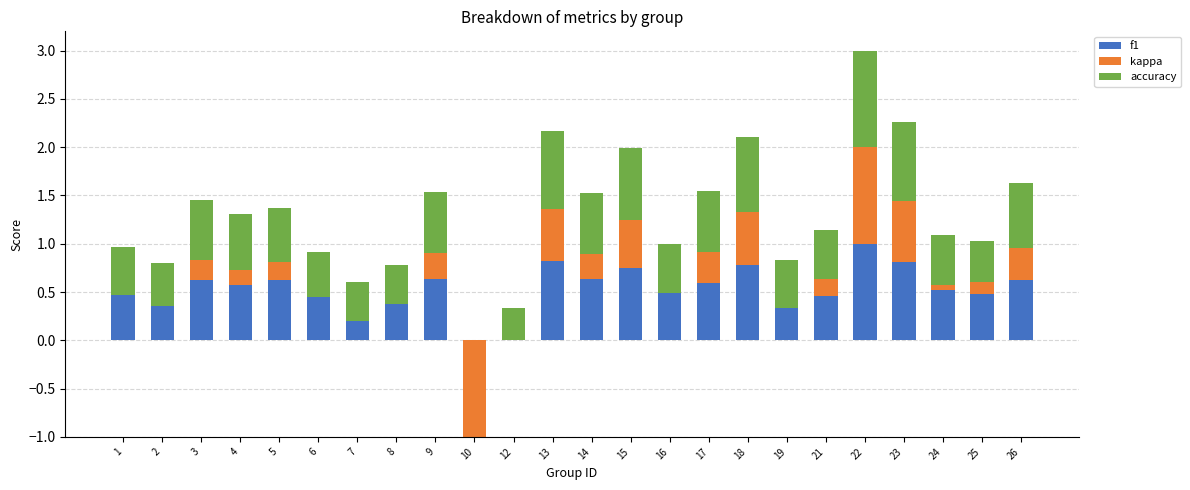

Rank the categories by kappa value from lowest to highest.

10, 12, 7, 8, 2, 6, 1, 16, 19, 24, 25, 4, 5, 21, 3, 14, 9, 17, 26, 15, 13, 18, 23, 22